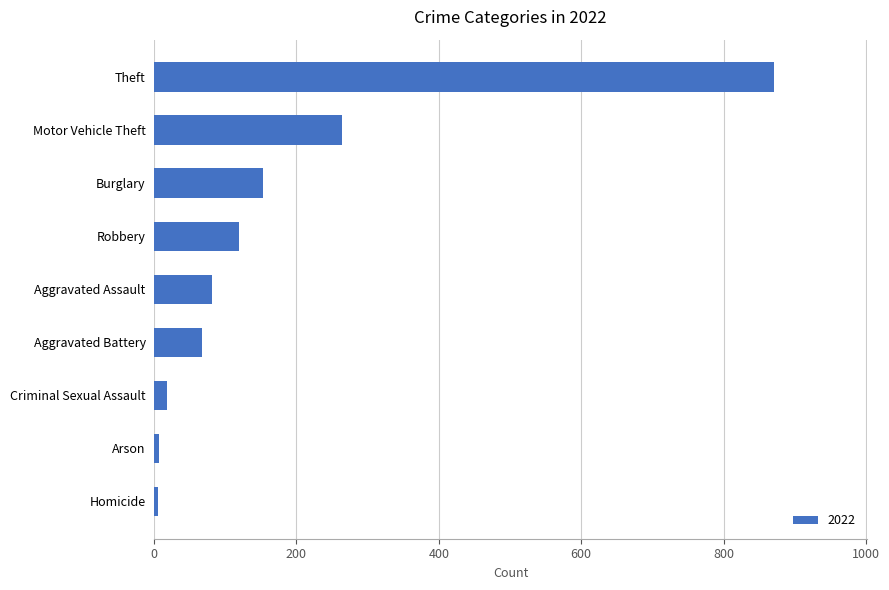

Which category has the highest value across all series?

Theft